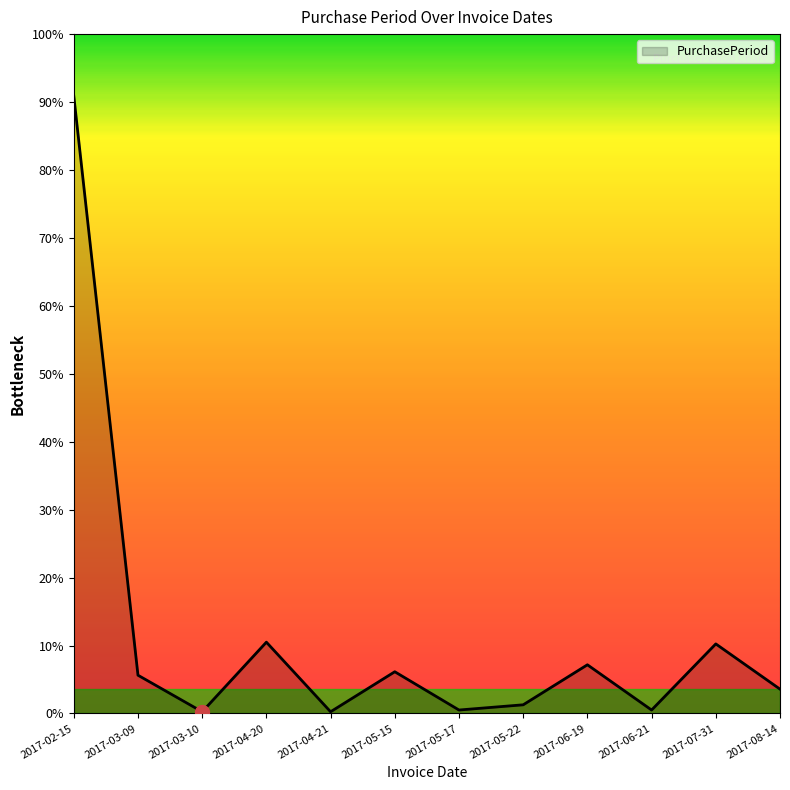

Between 2017-07-31 and 2017-04-21, which is larger?

2017-07-31